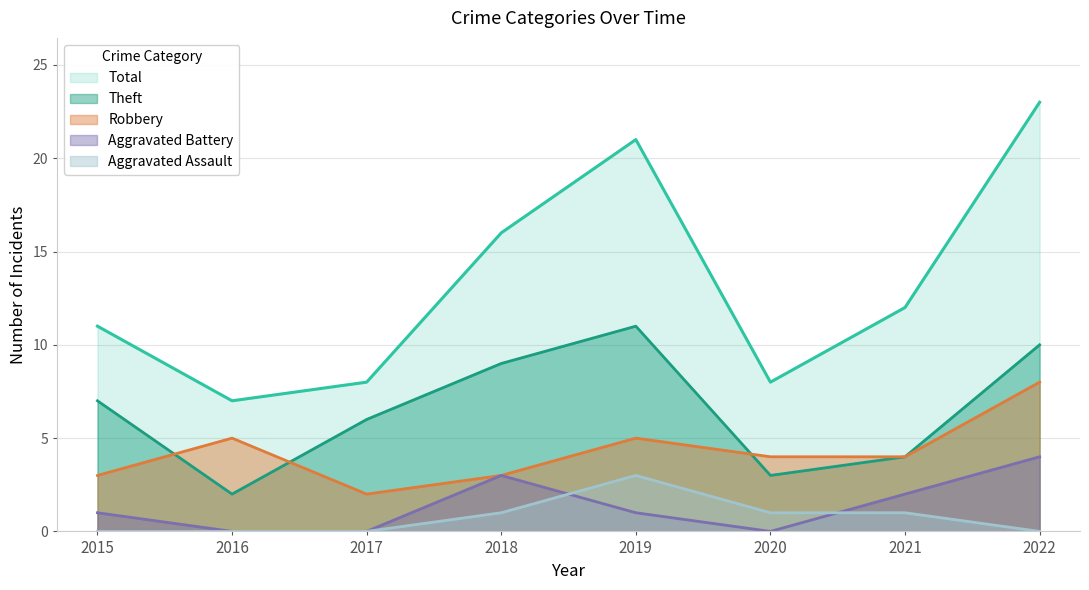

What is the lowest value of the Total series?

7